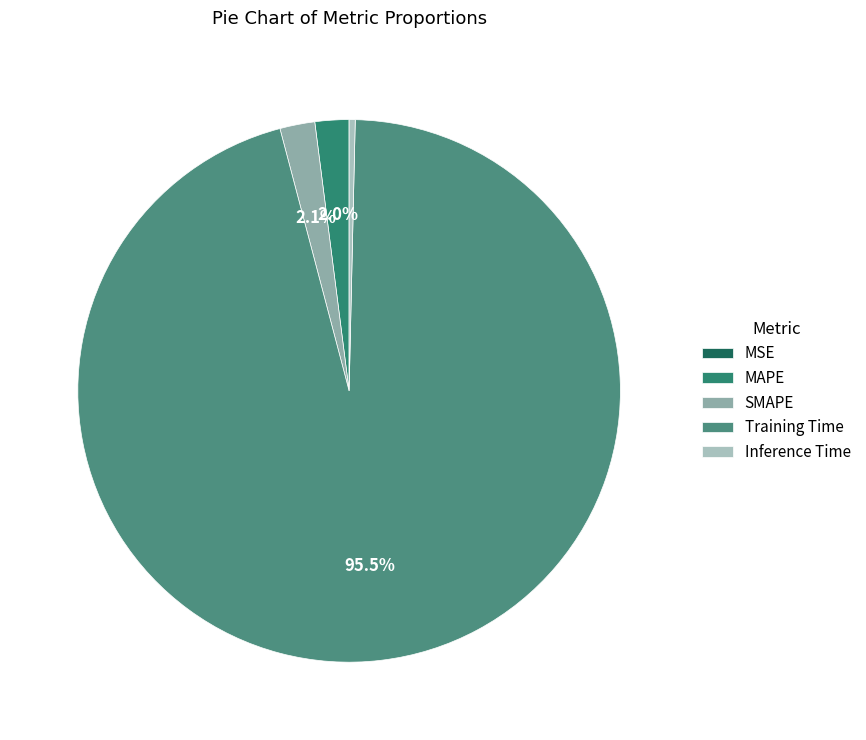

What is the largest slice in the pie chart?

Training Time